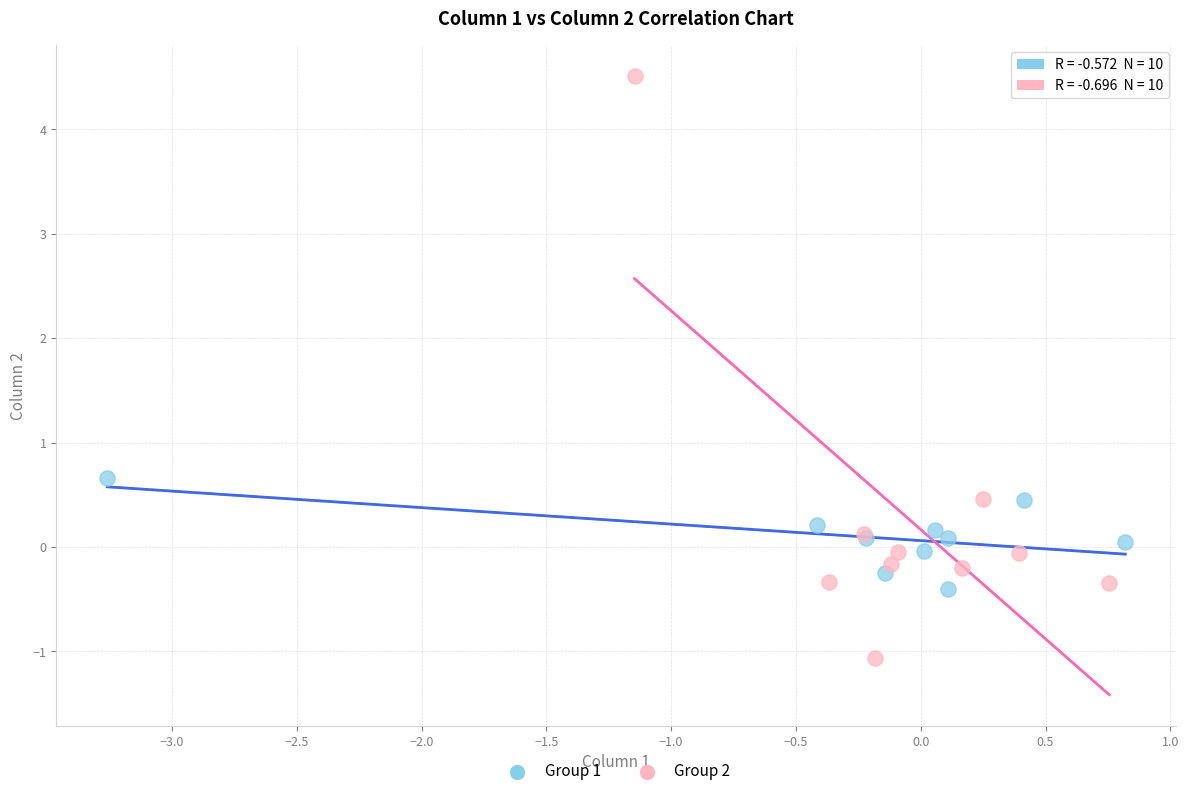

Which series has the largest Y range (max minus min)?

Group 2